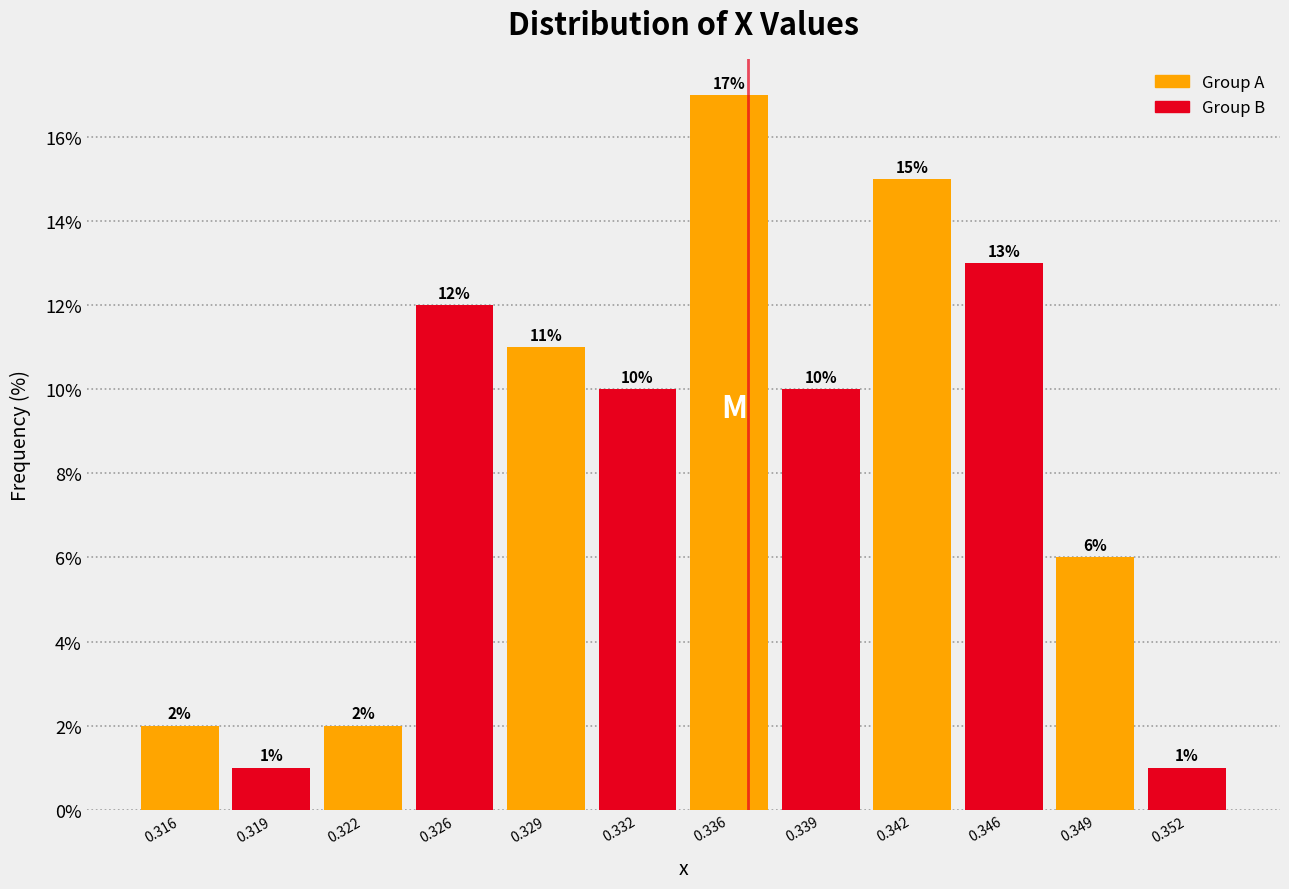

Reading left to right, what are all the values shown in this chart?

0.316=2	0.319=1	0.322=2	0.326=12	0.329=11	0.332=10	0.336=17	0.339=10	0.342=15	0.346=13	0.349=6	0.352=1